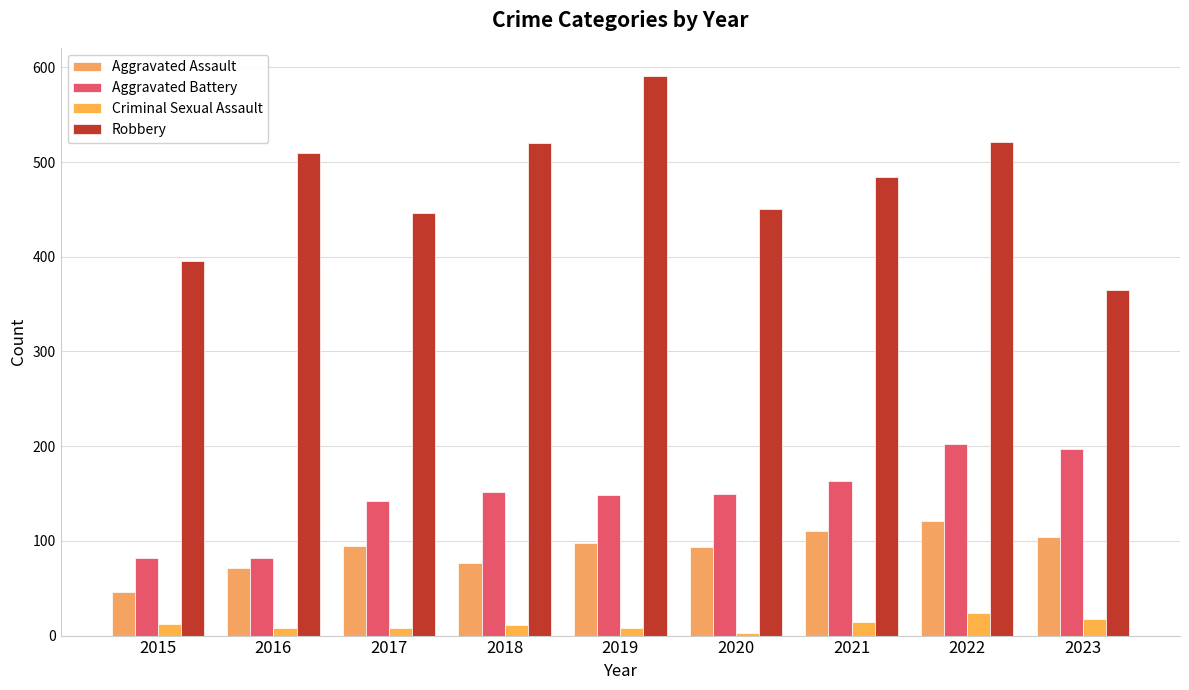

At which label does Aggravated Assault reach its minimum?

2015